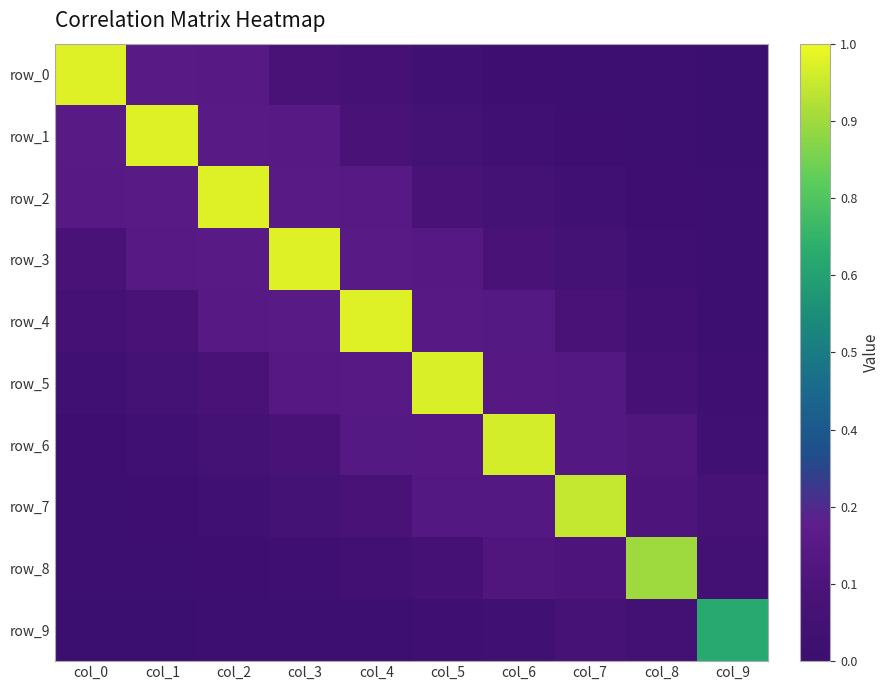

Which has a higher value, col_8 or col_3?

col_3